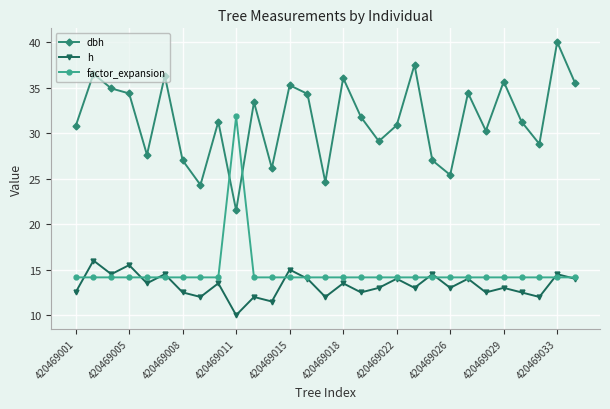

What is the value of the h point at the 5th from the left?

13.5